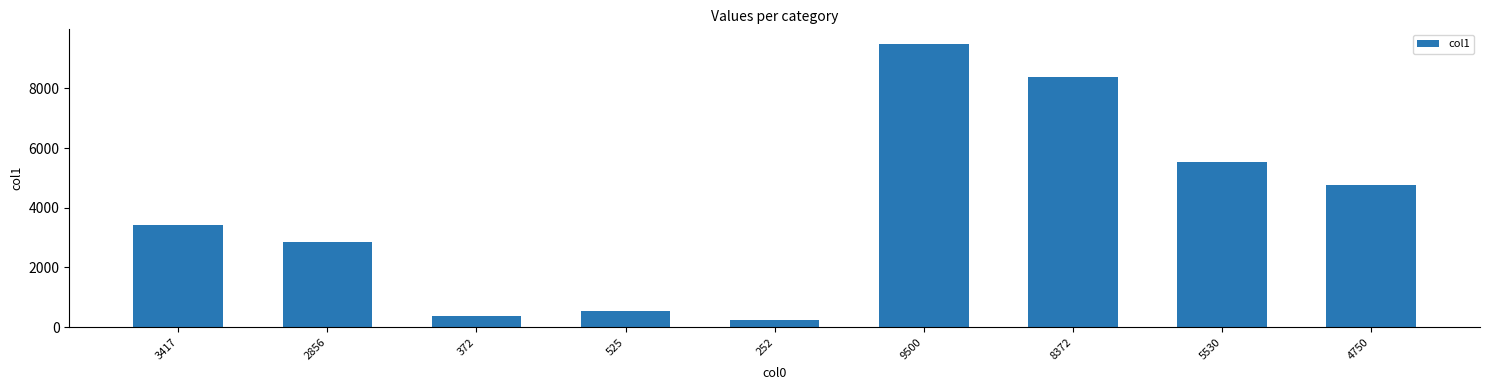

What is the average value?

3953